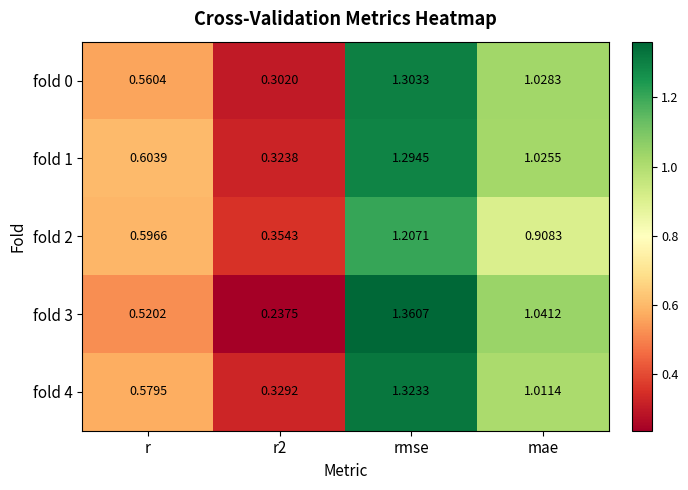

At which category is the sum across all series the highest?

rmse